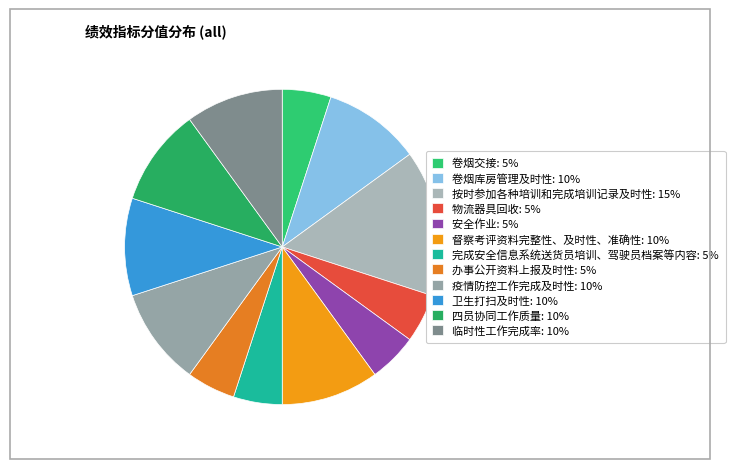

Combined, what portion of the pie is 卷烟库房管理及时性 and 临时性工作完成率?

20.0%